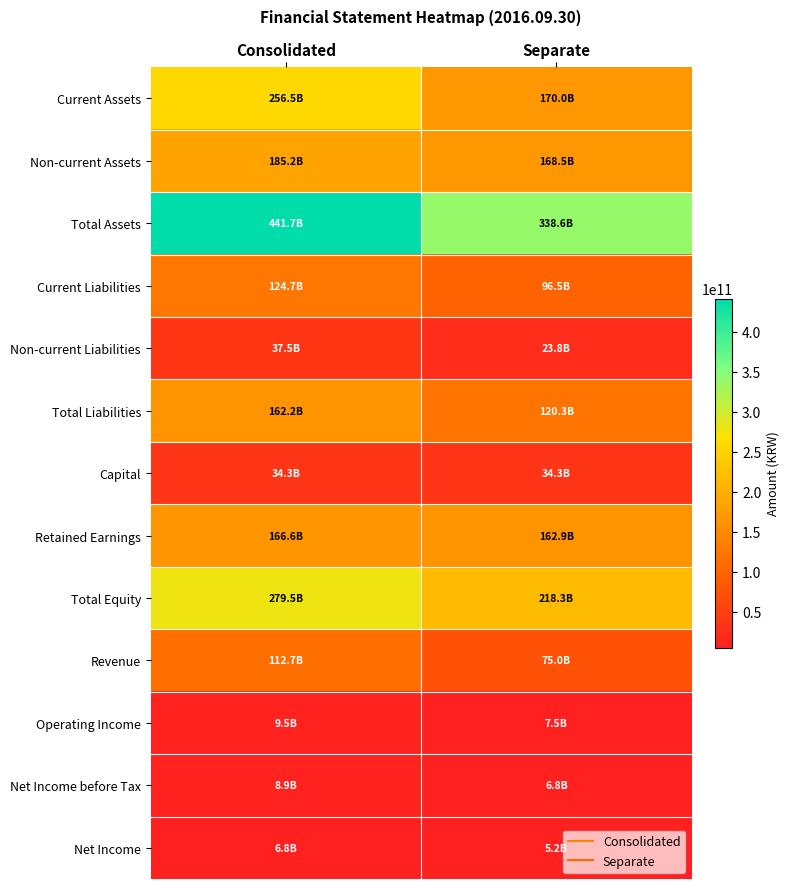

Between Separate and Consolidated, which is larger?

Consolidated